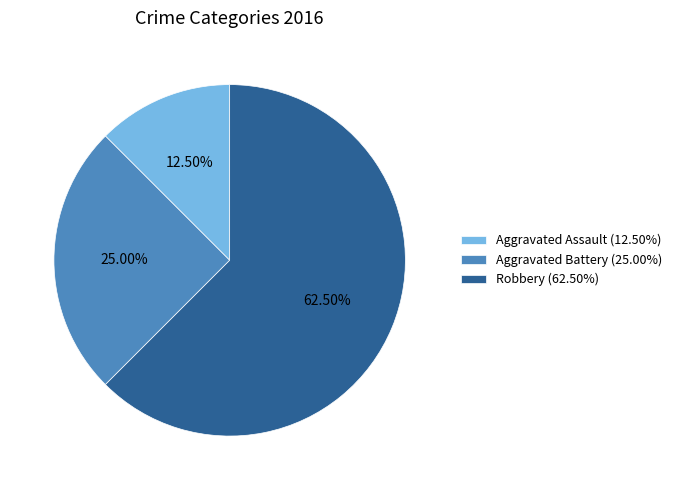

True or false: Aggravated Battery accounts for 25% of the total.

True